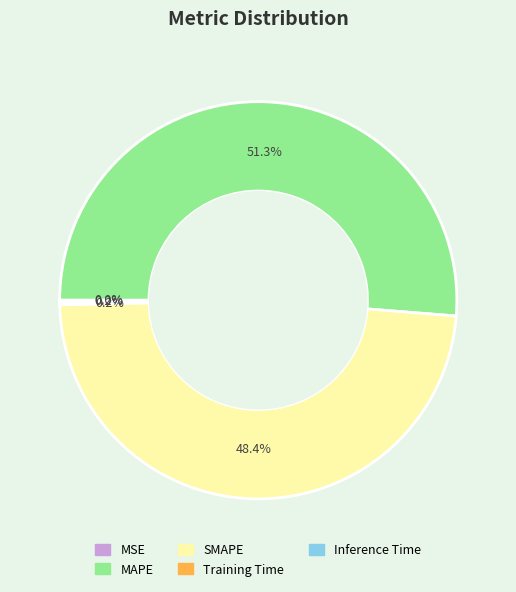

Which slice is the largest?

MAPE